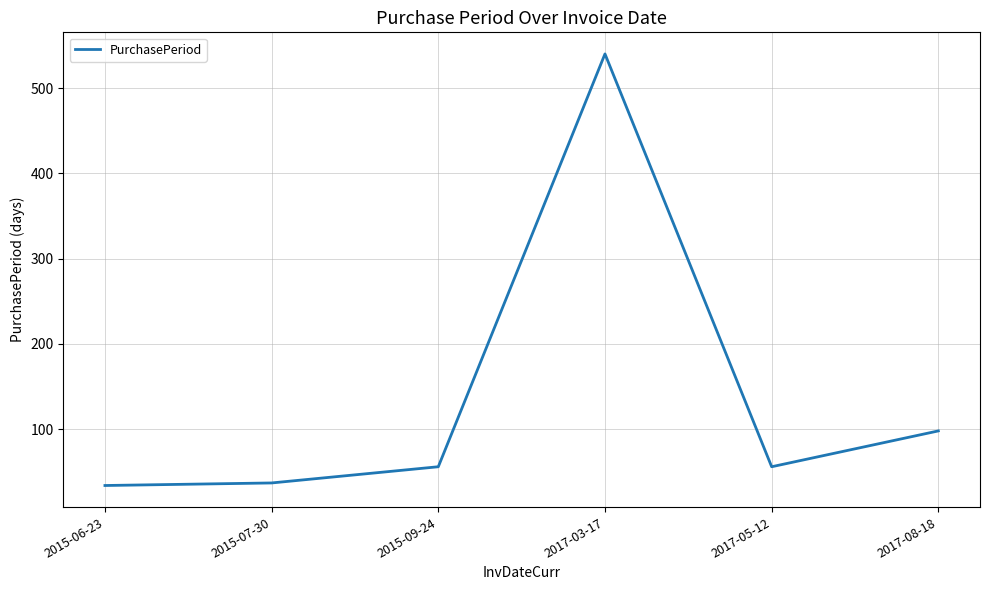

What is the sum of the values at 2017-03-17 and 2015-09-24?

596